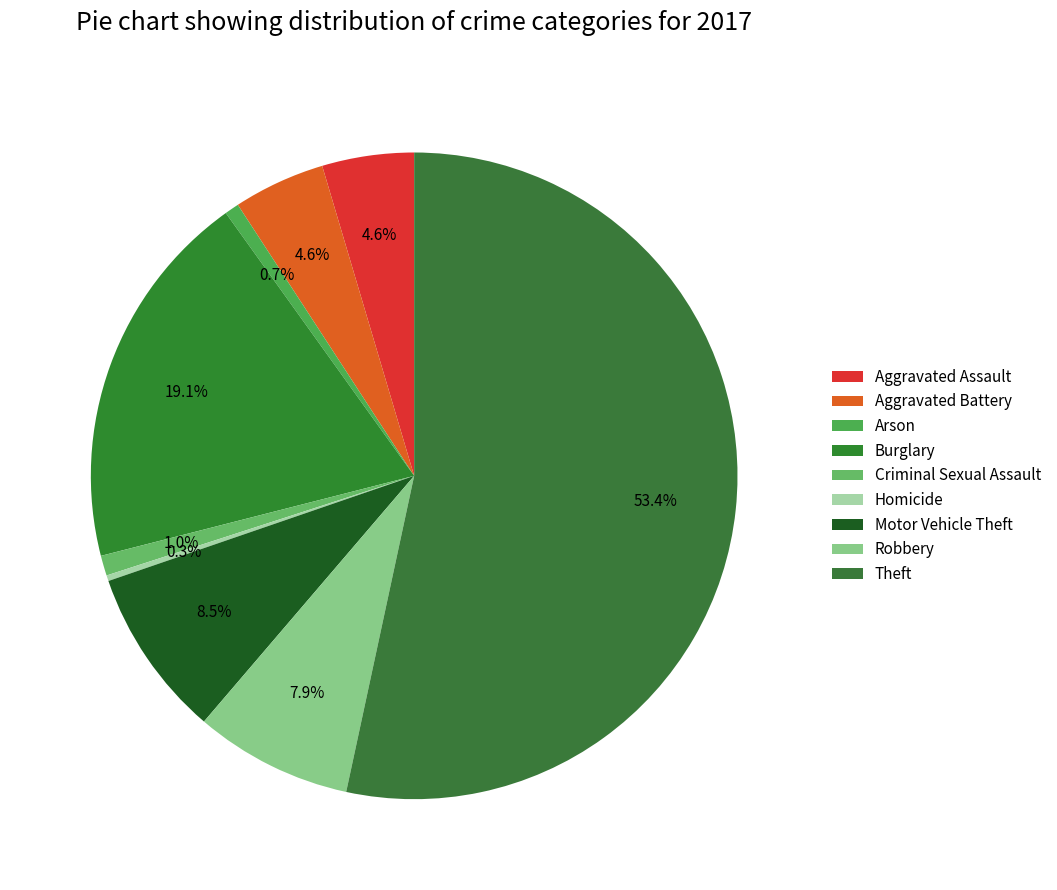

To the nearest percent, what percentage of the pie is Arson?

1%